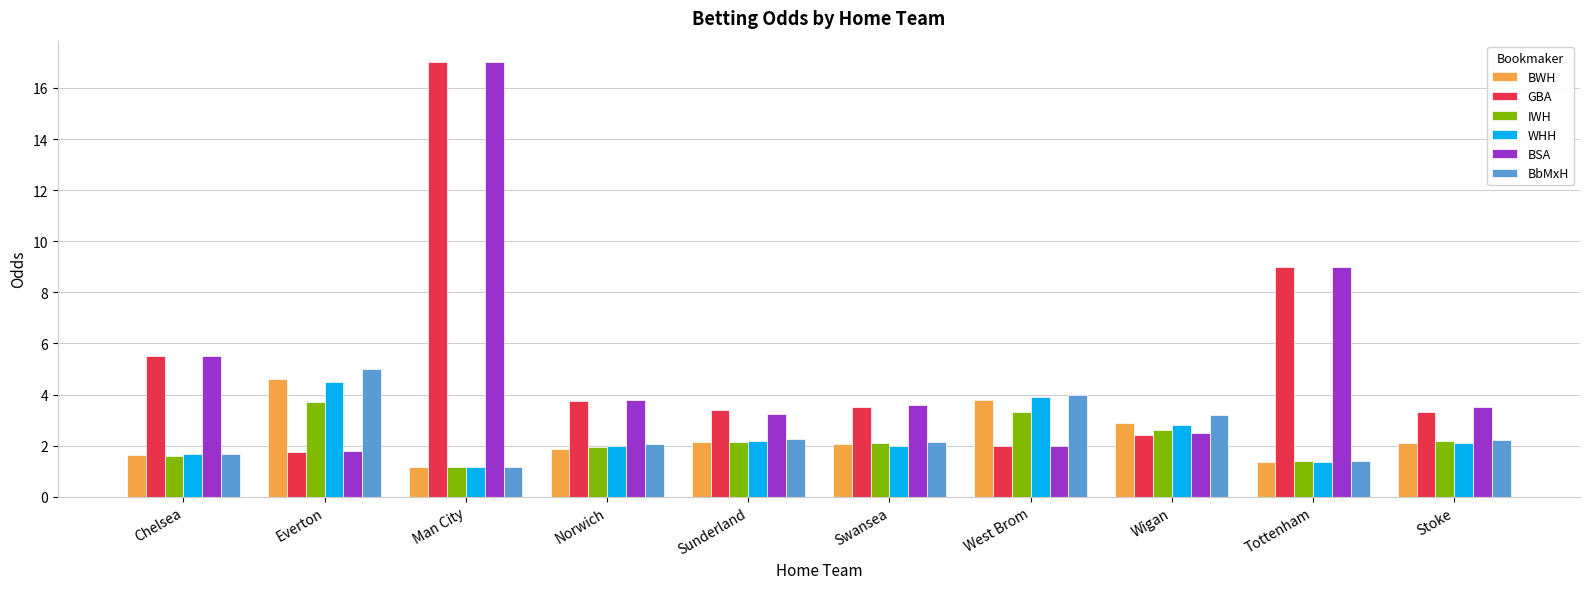

How many groups of bars are there?

10